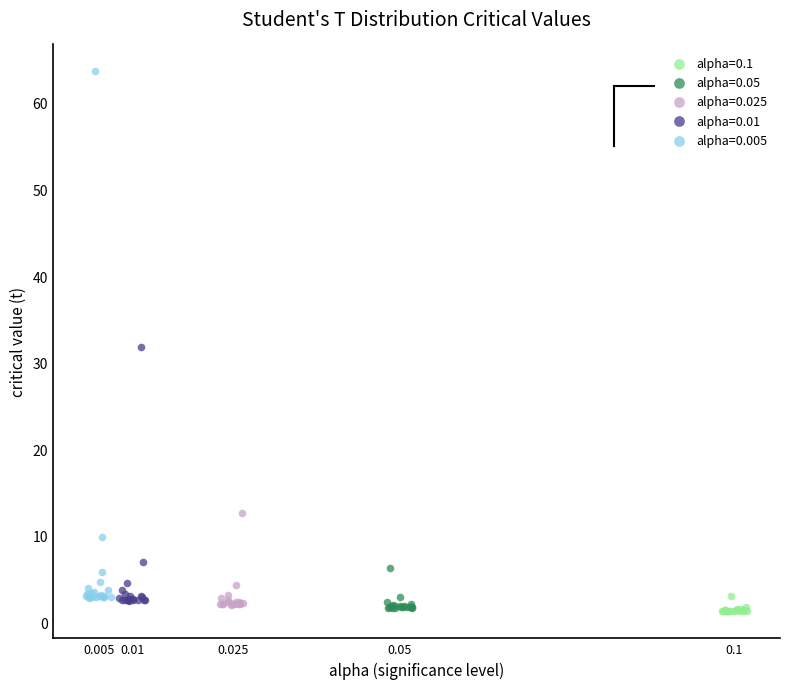

Which series reaches the maximum Y coordinate?

alpha=0.005